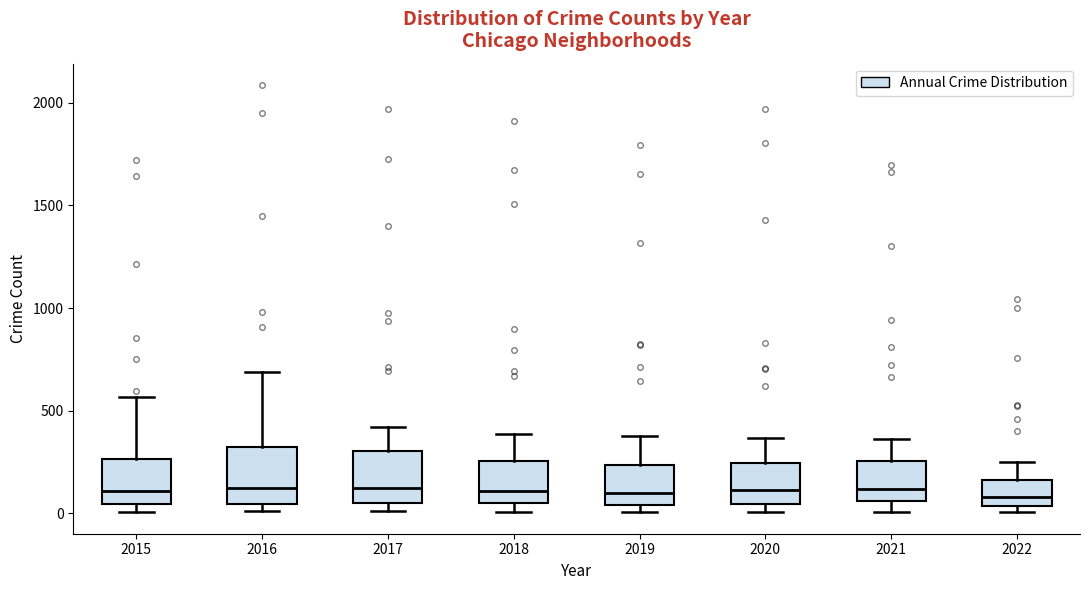

Reading left to right, transcribe this box plot: for each box, give where its median line is, the range the box spans, and where its two whiskers end, as read against the y-axis. The values are not printed on the chart, so give them approximately, as read against the axis.

2015: median 100, box 50 to 250, whiskers 0 to 550
2016: median 150, box 50 to 300, whiskers 0 to 700
2017: median 100, box 50 to 300, whiskers 0 to 400
2018: median 100, box 50 to 250, whiskers 0 to 400
2019: median 100, box 50 to 250, whiskers 0 to 400
2020: median 100, box 50 to 250, whiskers 0 to 350
2021: median 100, box 50 to 250, whiskers 0 to 350
2022: median 100, box 50 to 150, whiskers 0 to 250